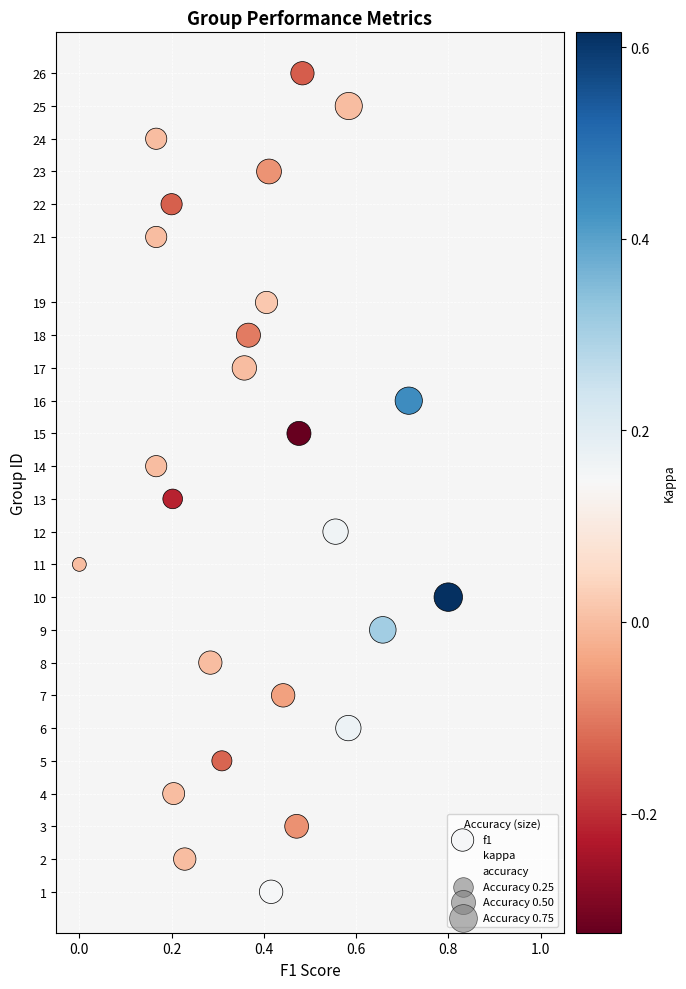

What is the range of Y values (max minus min)?

25